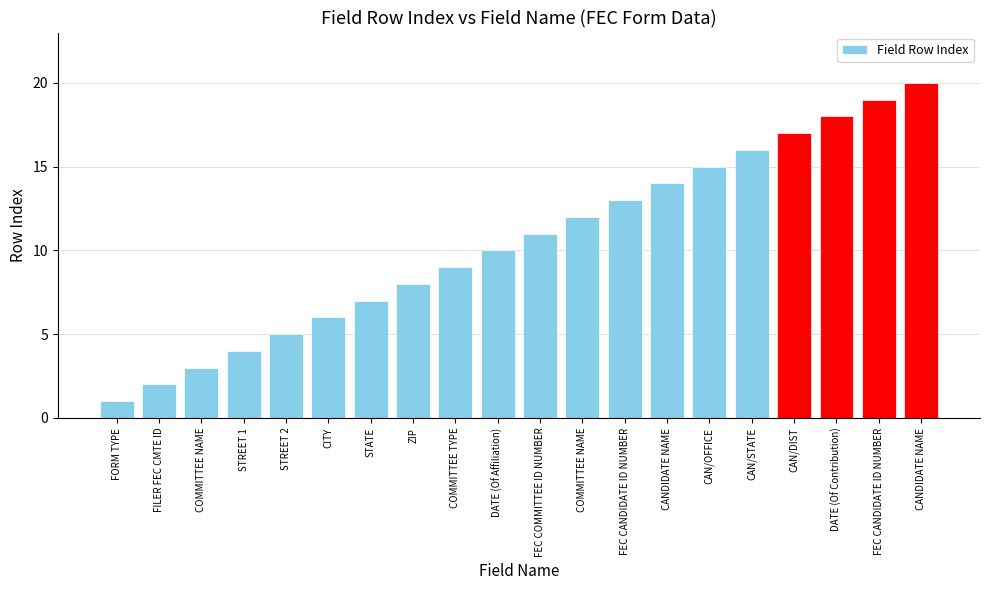

How many categories are shown in the chart?

20